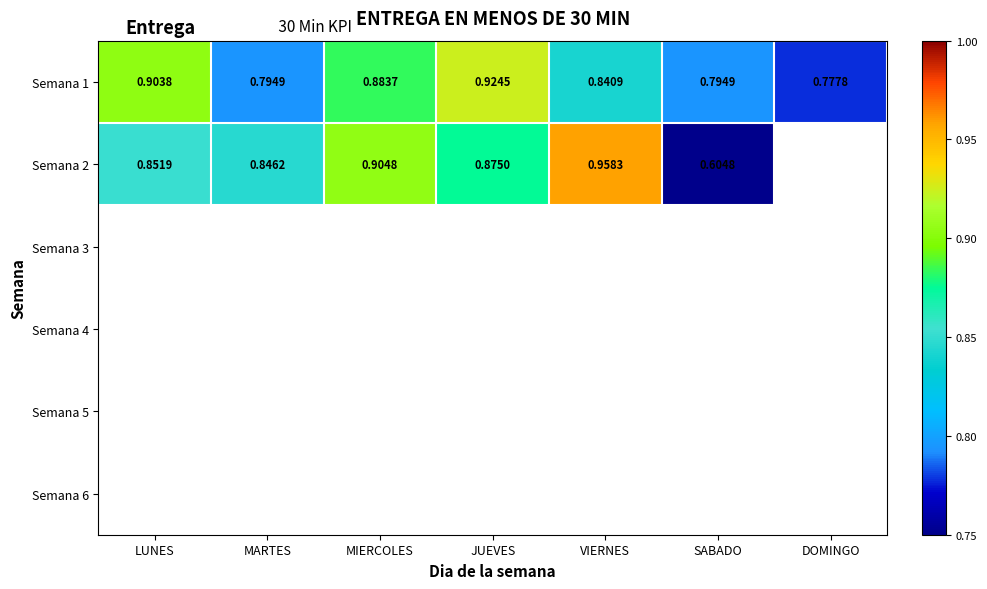

Rank the series at LUNES from highest to lowest value.

Semana 1, Semana 2, Semana 3, Semana 4, Semana 5, Semana 6